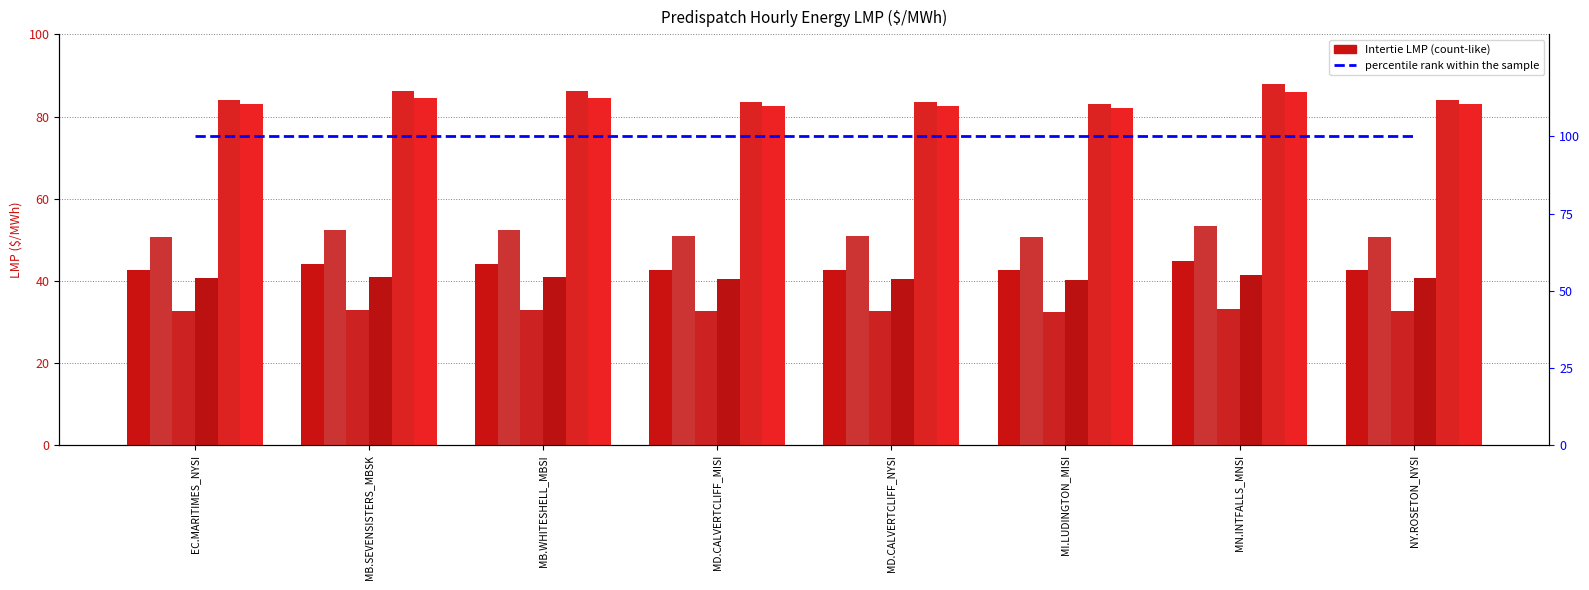

Reading right to left, transcribe all the data shown in this chart.

Intertie LMP: 42.8	44.9	42.7	42.8	42.8	44.1	44.1	42.8
Hour 17: 32.7	33.1	32.5	32.6	32.6	32.9	32.9	32.7
Hour 21: 83.0	86.0	82.2	82.6	82.6	84.6	84.6	83.0
Hour 4: 50.8	53.2	50.8	50.8	50.8	52.4	52.4	50.8
Hour 18: 40.6	41.4	40.2	40.4	40.4	41.0	41.0	40.6
Hour 19: 84.0	87.8	83.0	83.6	83.6	86.3	86.2	84.0